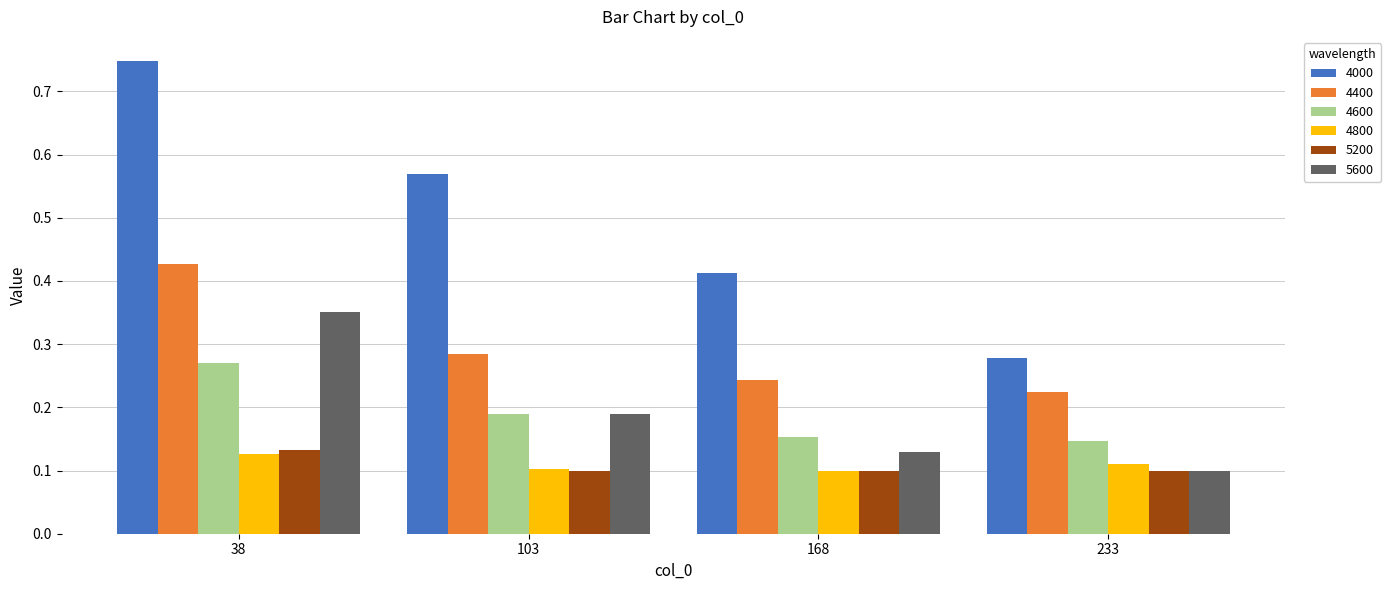

Between 103 and 168, which series saw the biggest shift?

4000